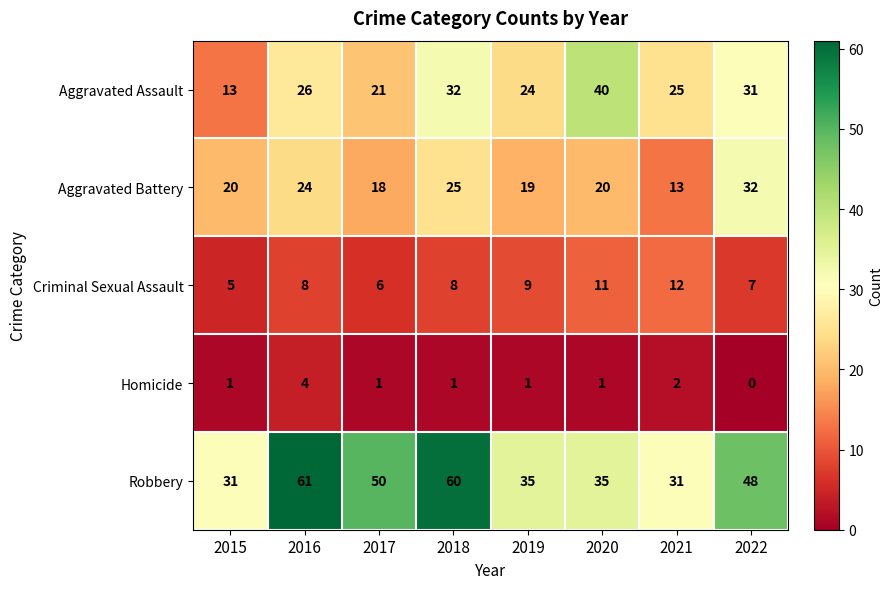

Count the number of data series in this chart.

5